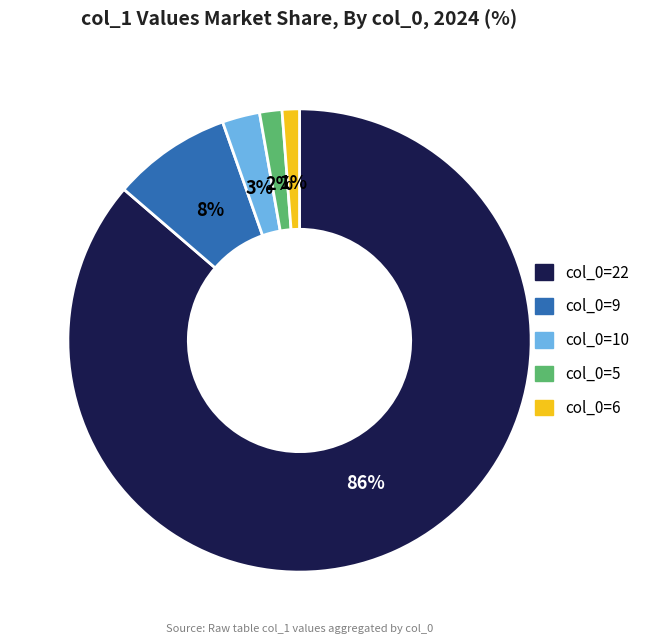

To the nearest percent, what portion does col_0=22 represent?

86%